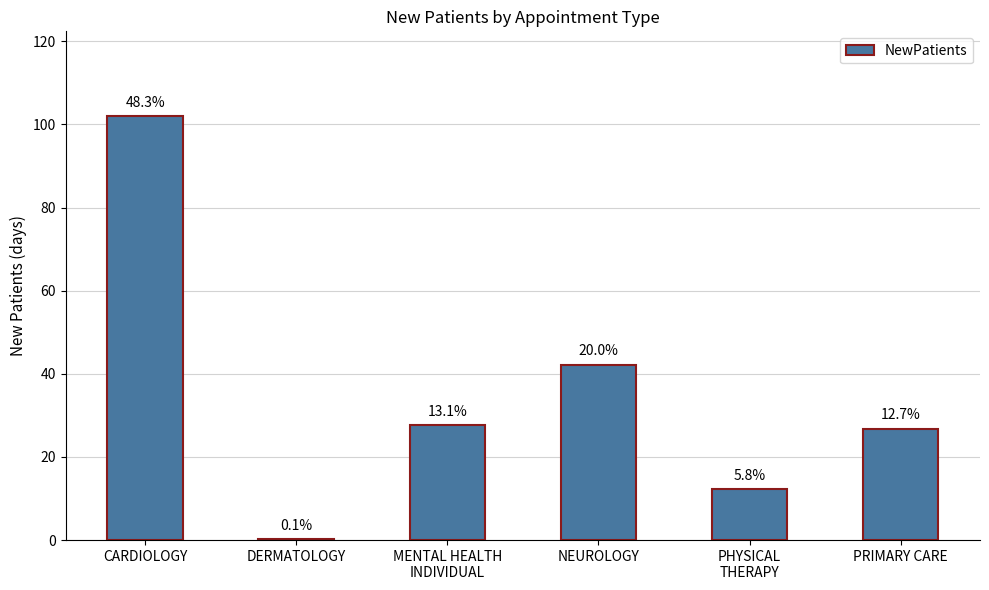

List the labels in order of value, smallest first.

DERMATOLOGY, PHYSICAL
THERAPY, PRIMARY CARE, MENTAL HEALTH
INDIVIDUAL, NEUROLOGY, CARDIOLOGY